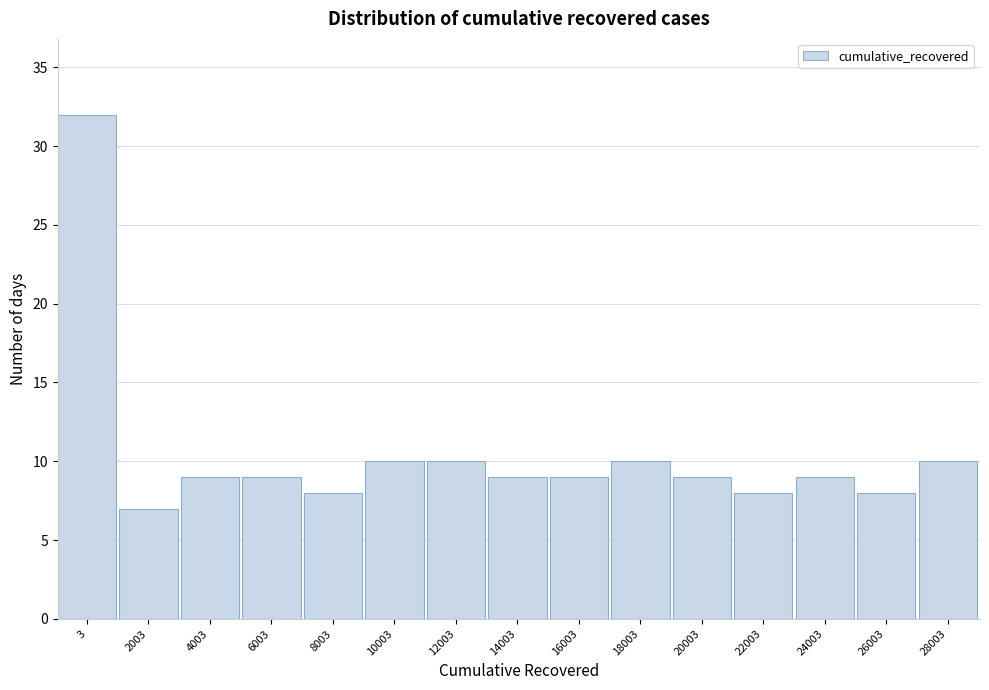

Reading left to right, list all the values displayed in this chart.

3=32	2003=7	4003=9	6003=9	8003=8	10003=10	12003=10	14003=9	16003=9	18003=10	20003=9	22003=8	24003=9	26003=8	28003=10